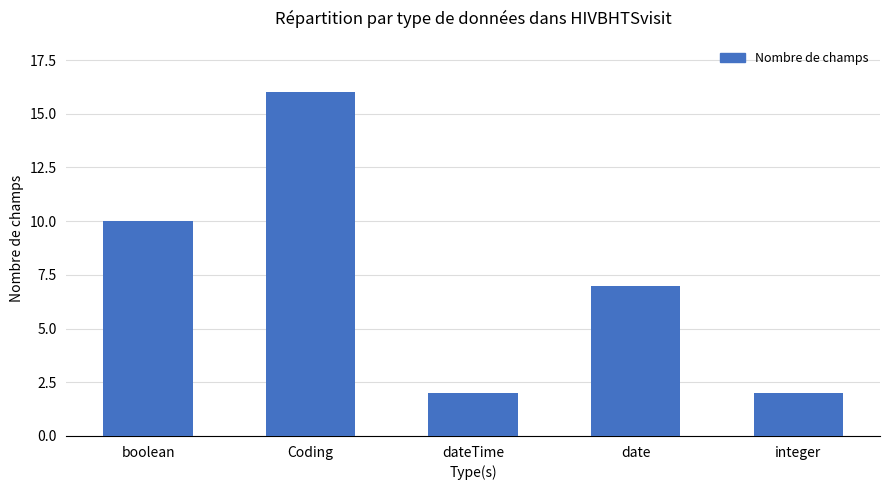

What is the ratio of the value at date to the value at Coding?

0.4